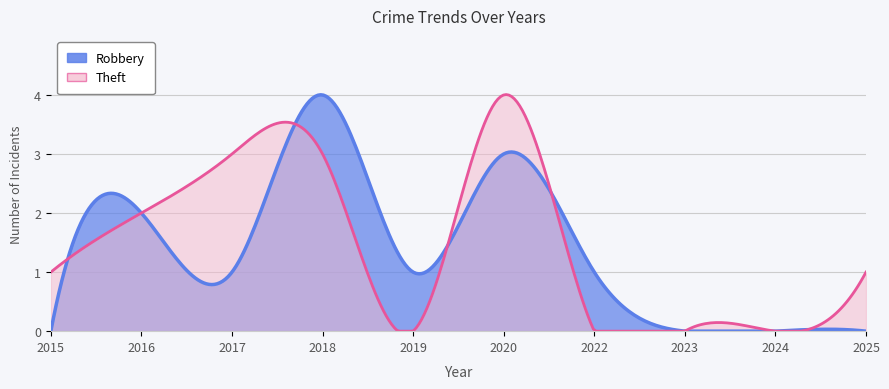

Which series has the widest spread of values?

Robbery